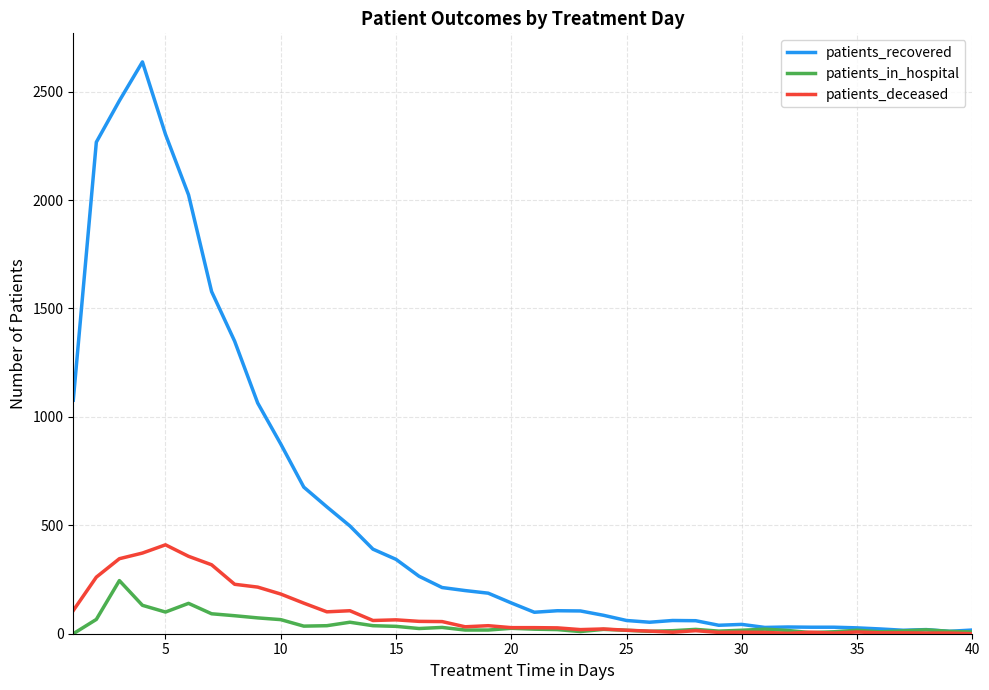

Which series has the widest spread of values?

patients_recovered